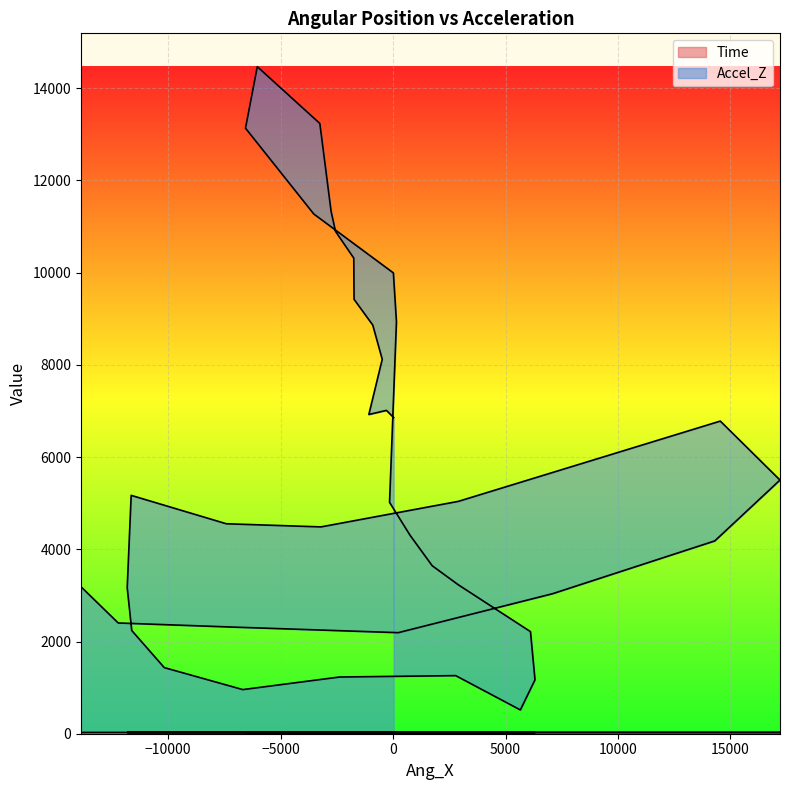

List the series in order of their peak value, highest first.

Accel_Z, Time